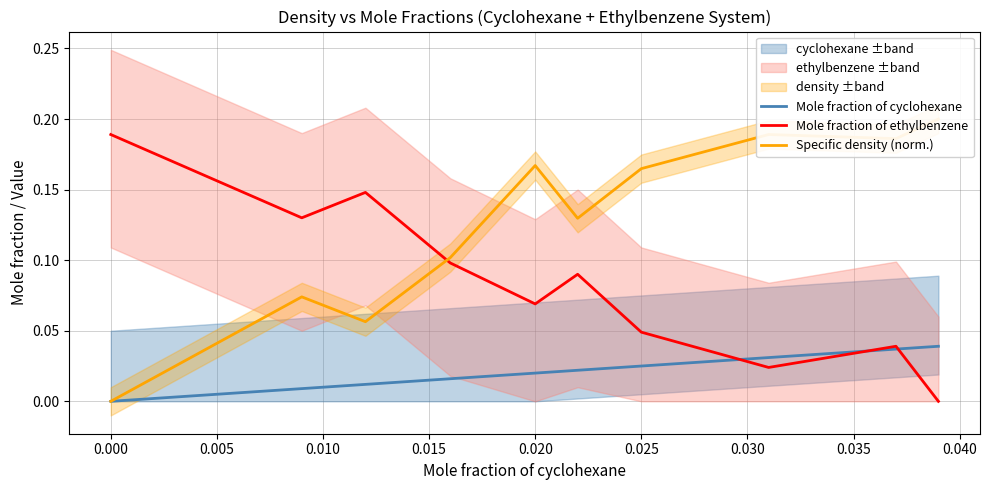

True or false: Mole fraction of cyclohexane and Specific density (norm.) intersect in this chart.

False